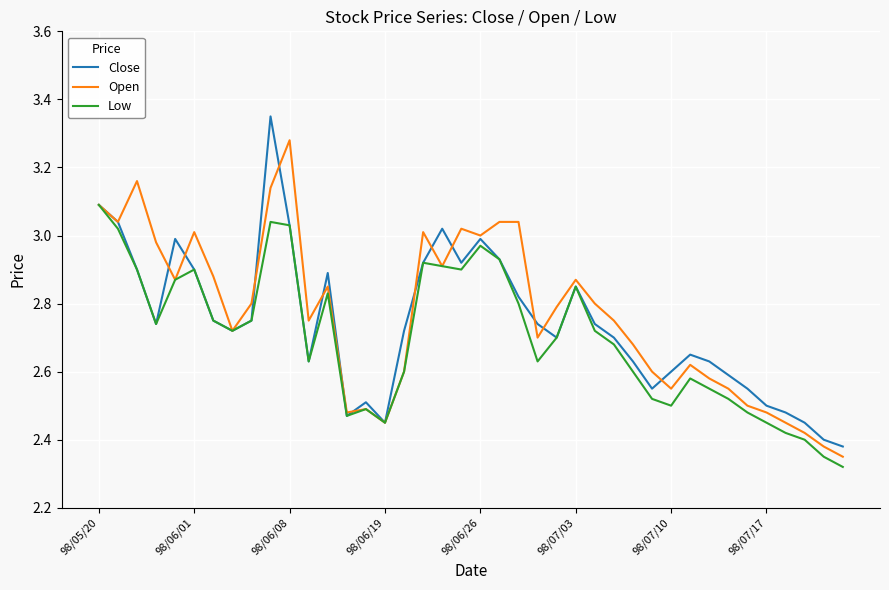

Count the number of data series in this chart.

3